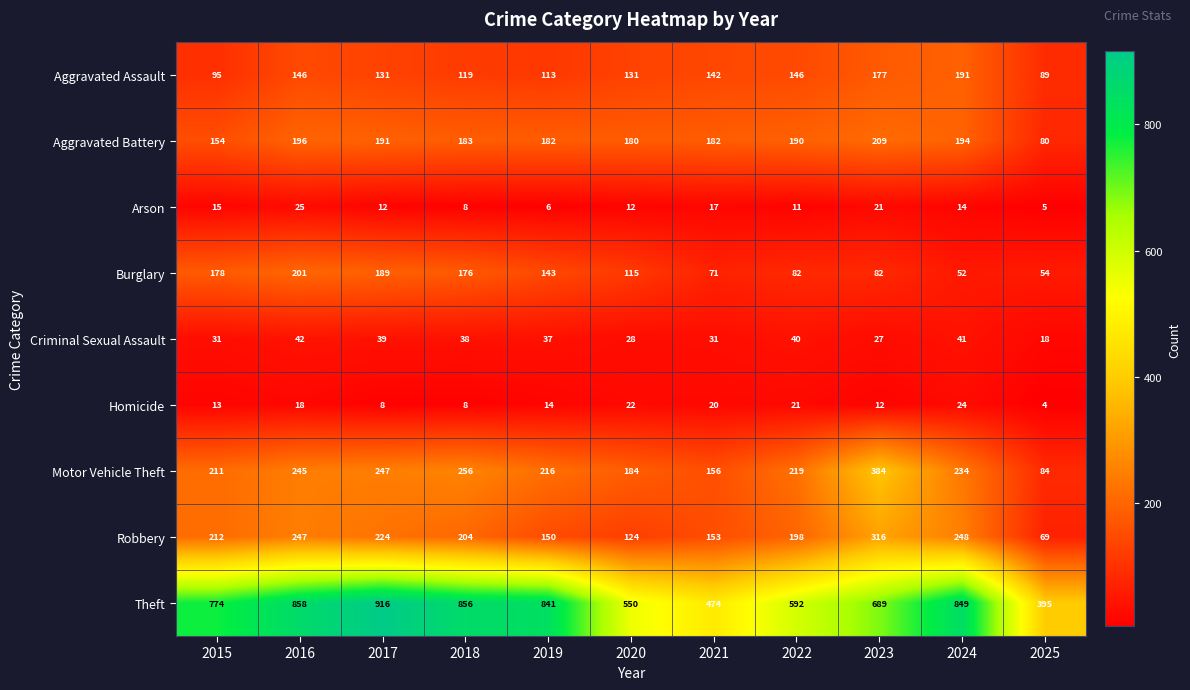

What is the total value across all series at 2016?

1978